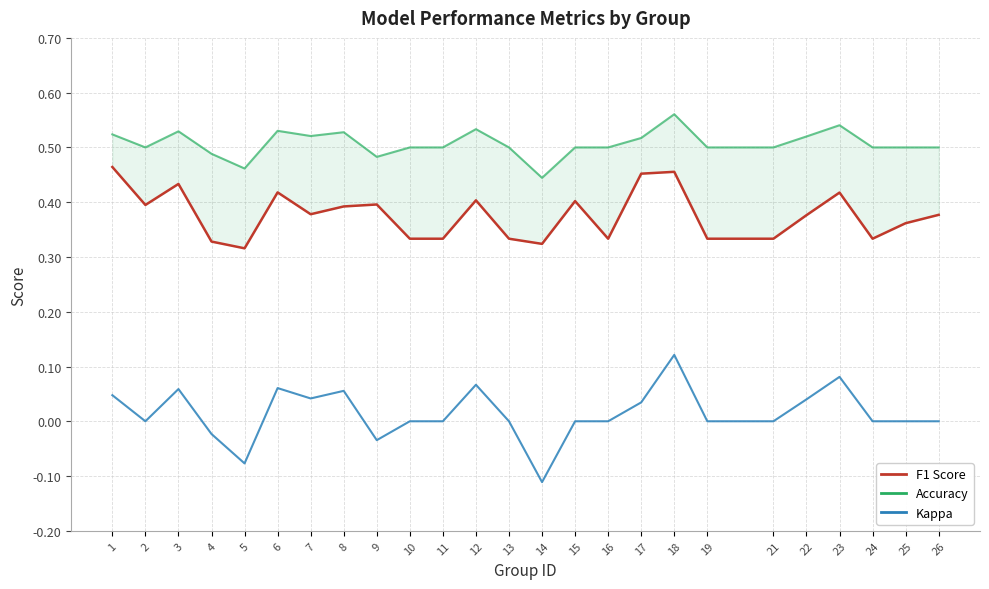

At 7, list the series in order from largest to smallest.

accuracy, f1, kappa